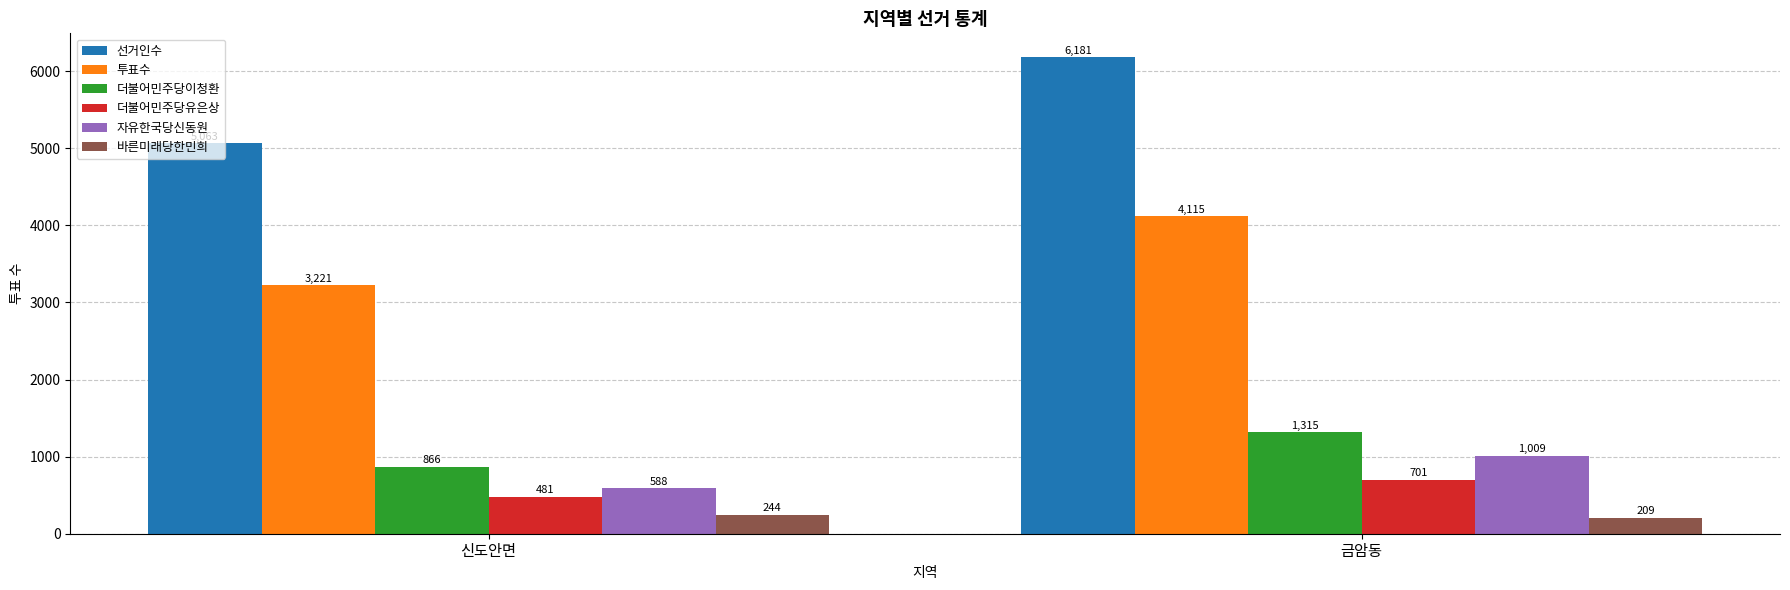

Reading left to right, list all the values displayed in this chart.

선거인수: 신도안면=5063	금암동=6181
투표수: 신도안면=3221	금암동=4115
더불어민주당이청환: 신도안면=866	금암동=1315
더불어민주당유은상: 신도안면=481	금암동=701
자유한국당신동원: 신도안면=588	금암동=1009
바른미래당한민희: 신도안면=244	금암동=209